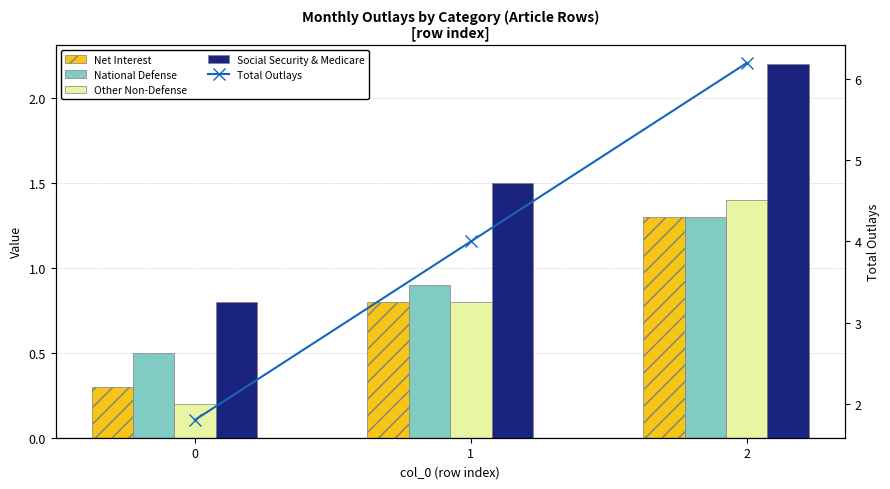

The Net Interest series shows 0.8 at 1. True or false?

True